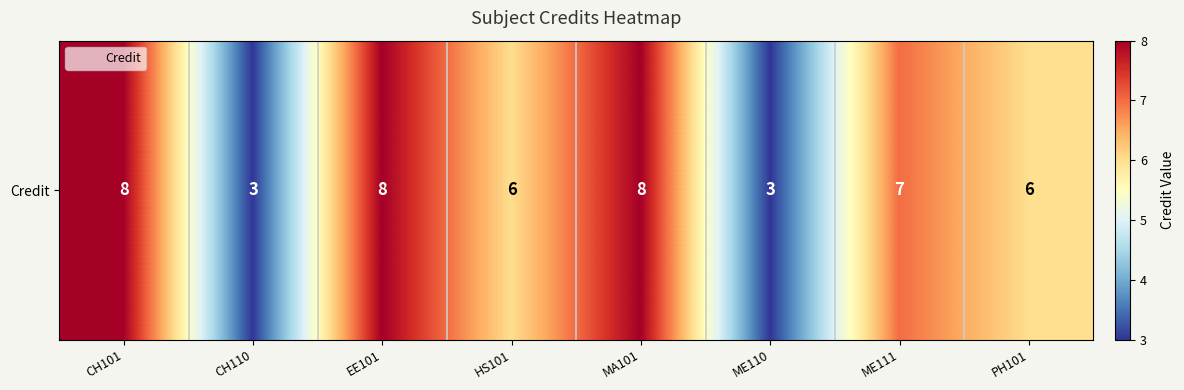

Reading left to right, extract all data points from this chart.

8	3	8	6	8	3	7	6